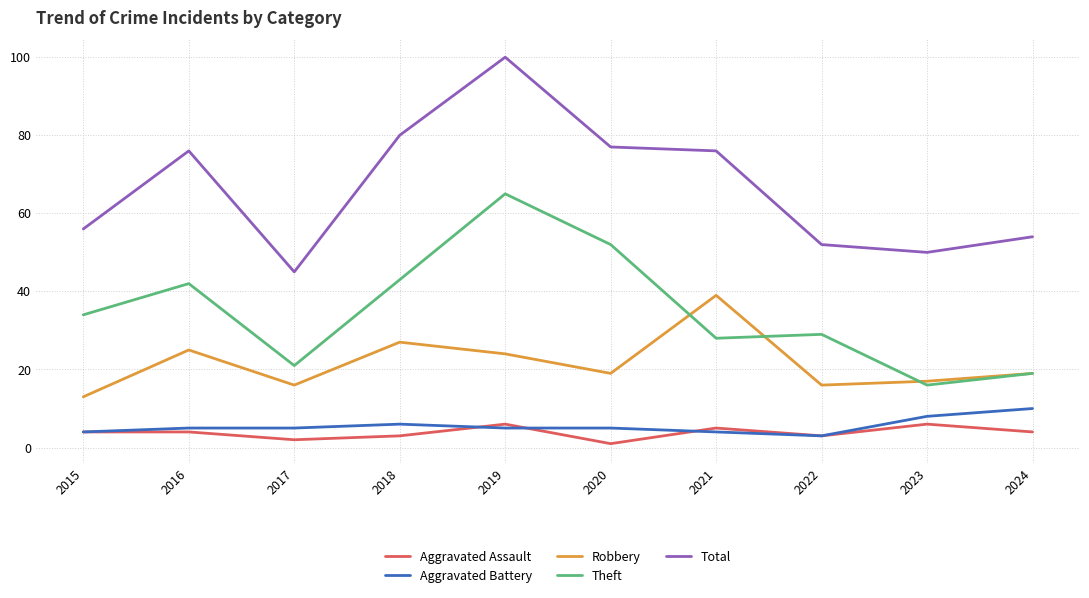

True or false: Aggravated Battery has more than 0 points higher than both neighbors.

True